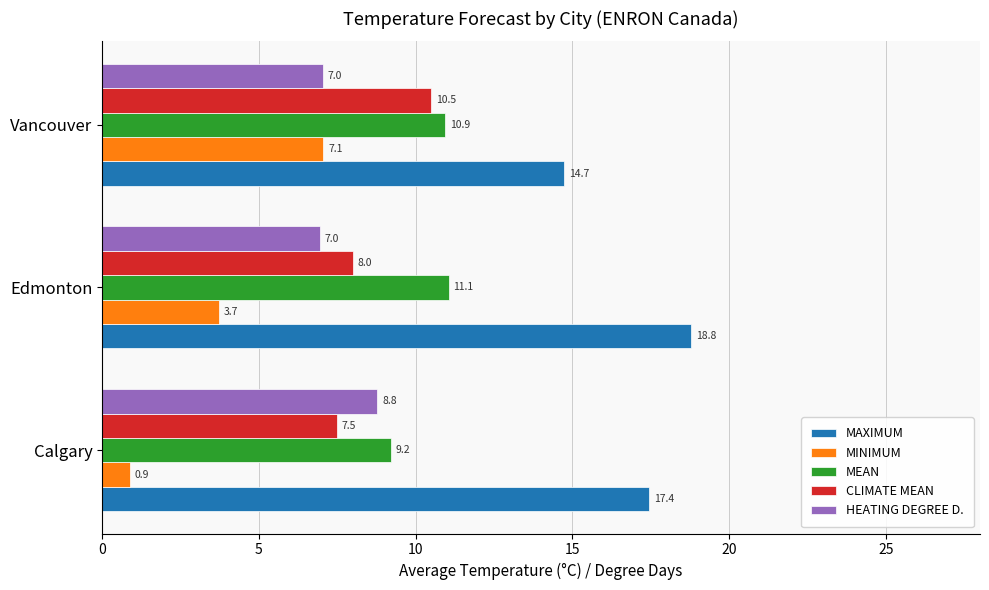

At Calgary, list the series in order from largest to smallest.

MAXIMUM, MEAN, HEATING DEGREE D., CLIMATE MEAN, MINIMUM